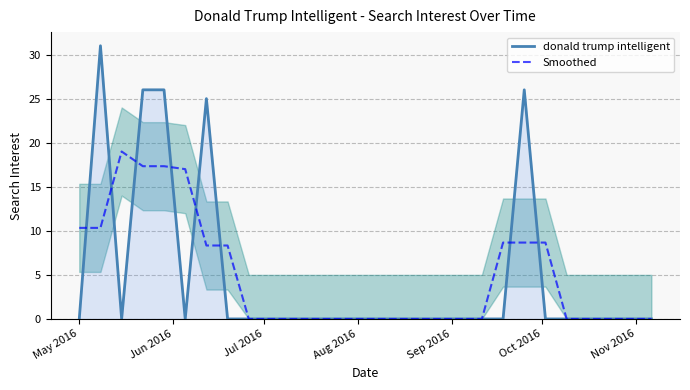

Reading right to left, what are all the values shown in this chart?

donald trump intelligent: 0.0	0.0	0.0	0.0	0.0	0.0	26.0	0.0	0.0	0.0	0.0	0.0	0.0	0.0	0.0	0.0	0.0	0.0	0.0	0.0	0.0	25.0	0.0	26.0	26.0	0.0	31.0	0.0
Smoothed: 0.0	0.0	0.0	0.0	0.0	8.7	8.7	8.7	0.0	0.0	0.0	0.0	0.0	0.0	0.0	0.0	0.0	0.0	0.0	0.0	8.3	8.3	17.0	17.3	17.3	19.0	10.3	10.3